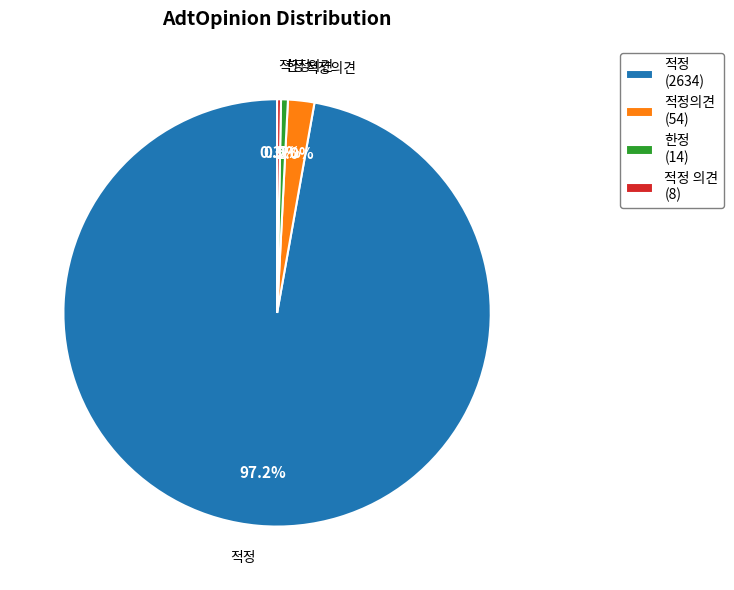

Is the sum of 적정의견 and 적정 의견 greater than half?

No